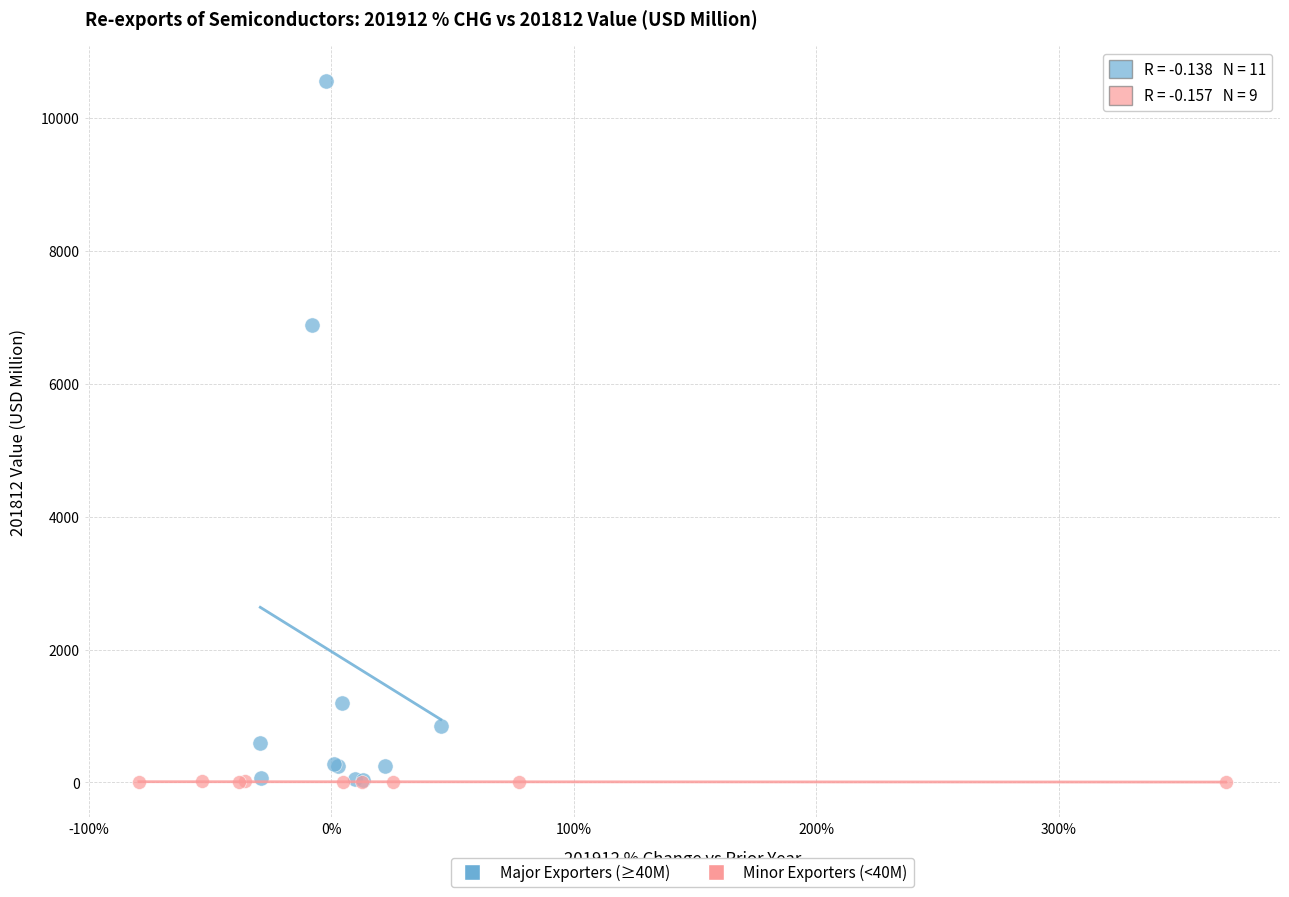

Which series contains the highest Y value?

Major Exporters (≥40M)